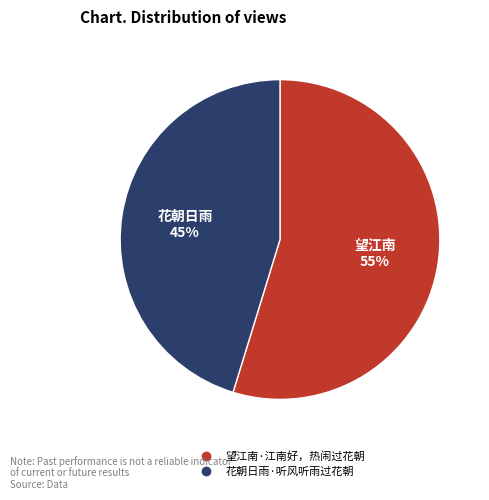

Which category accounts for the majority?

望江南·江南好，热闹过花朝